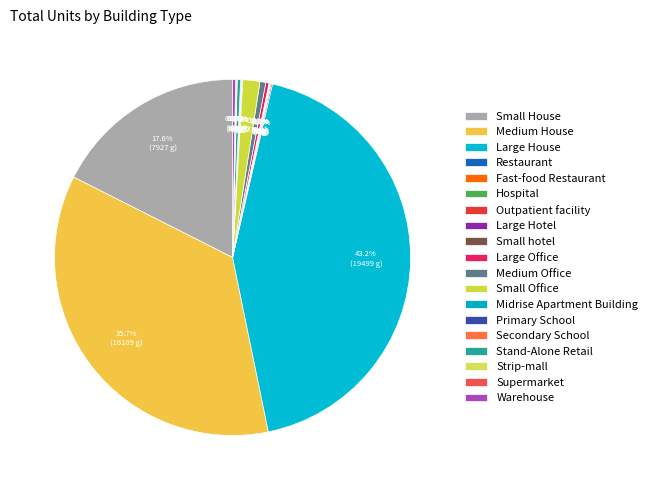

How much of the chart is everything except Midrise Apartment Building?

99.9%